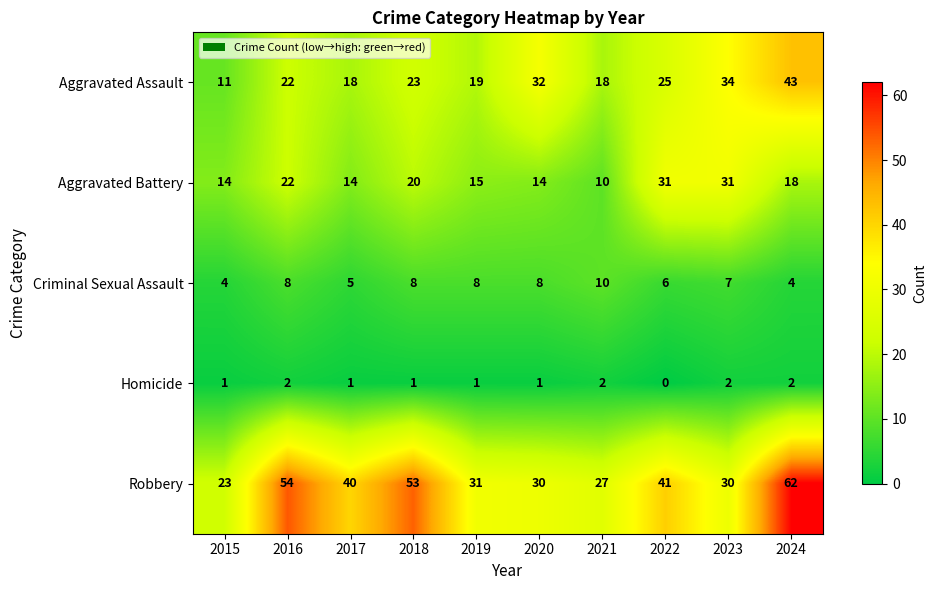

How many series are shown in this chart?

5